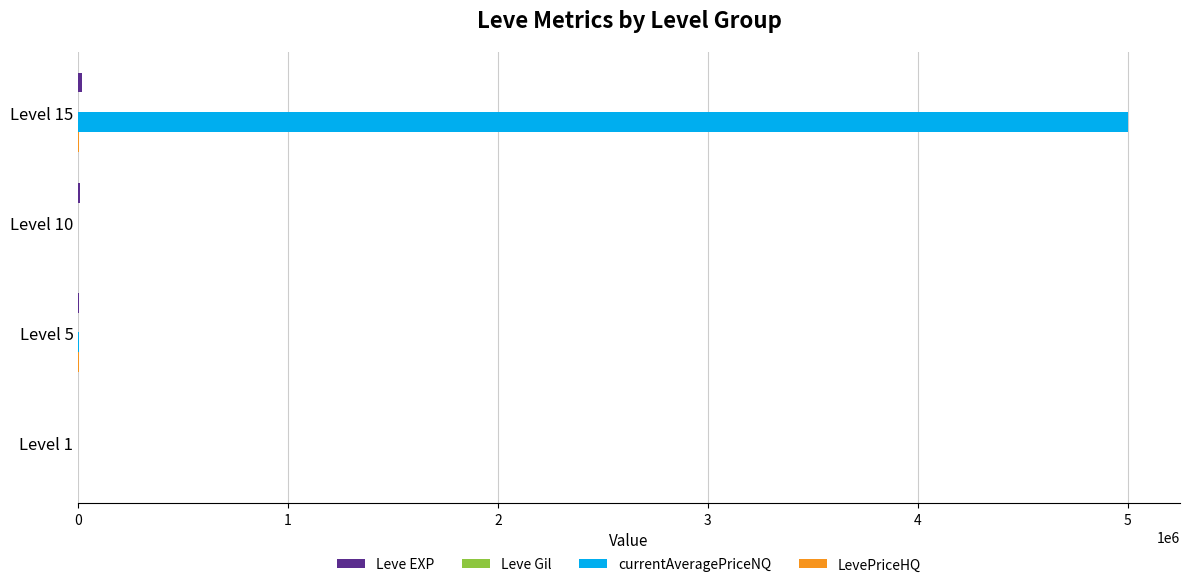

Which series has the largest total across all categories?

currentAveragePriceNQ